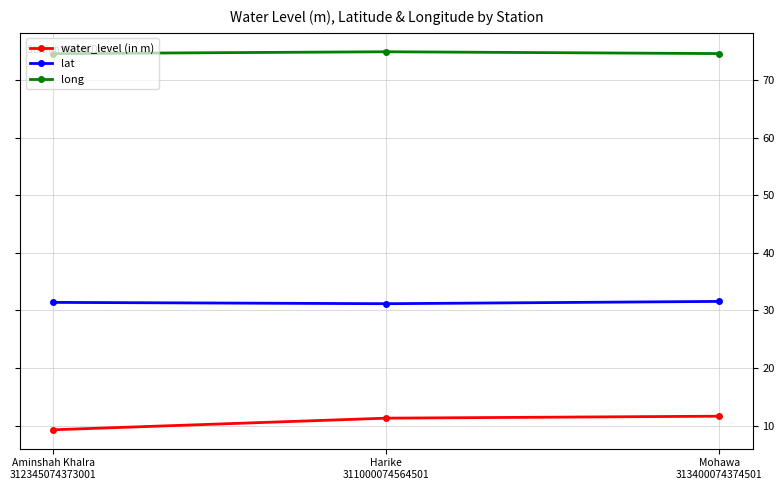

What is the sum of the lat values at Mohawa
313400074374501 and Harike
311000074564501?

62.7